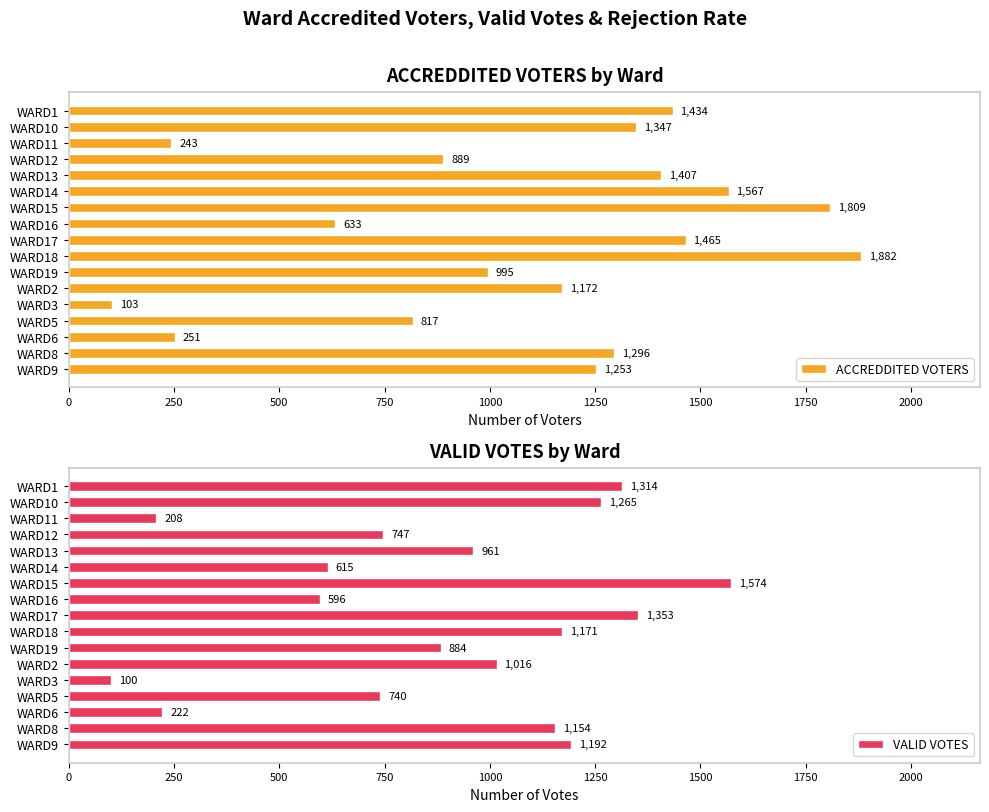

What are all the series names shown in the legend?

ACCREDDITED VOTERS, VALID VOTES